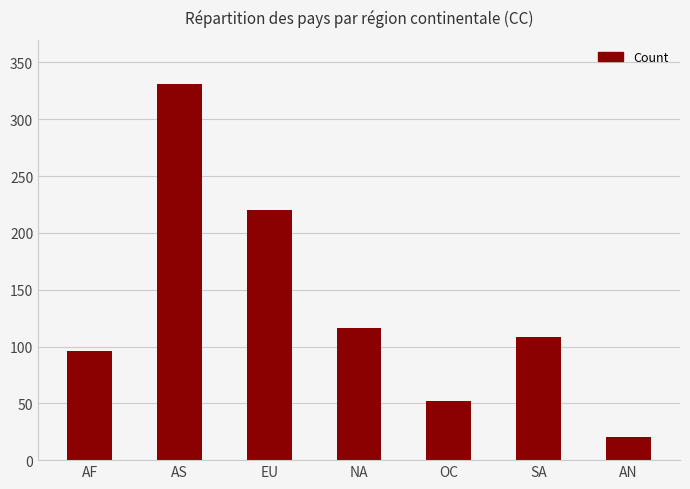

Rank the categories by value from lowest to highest.

AN, OC, AF, SA, NA, EU, AS